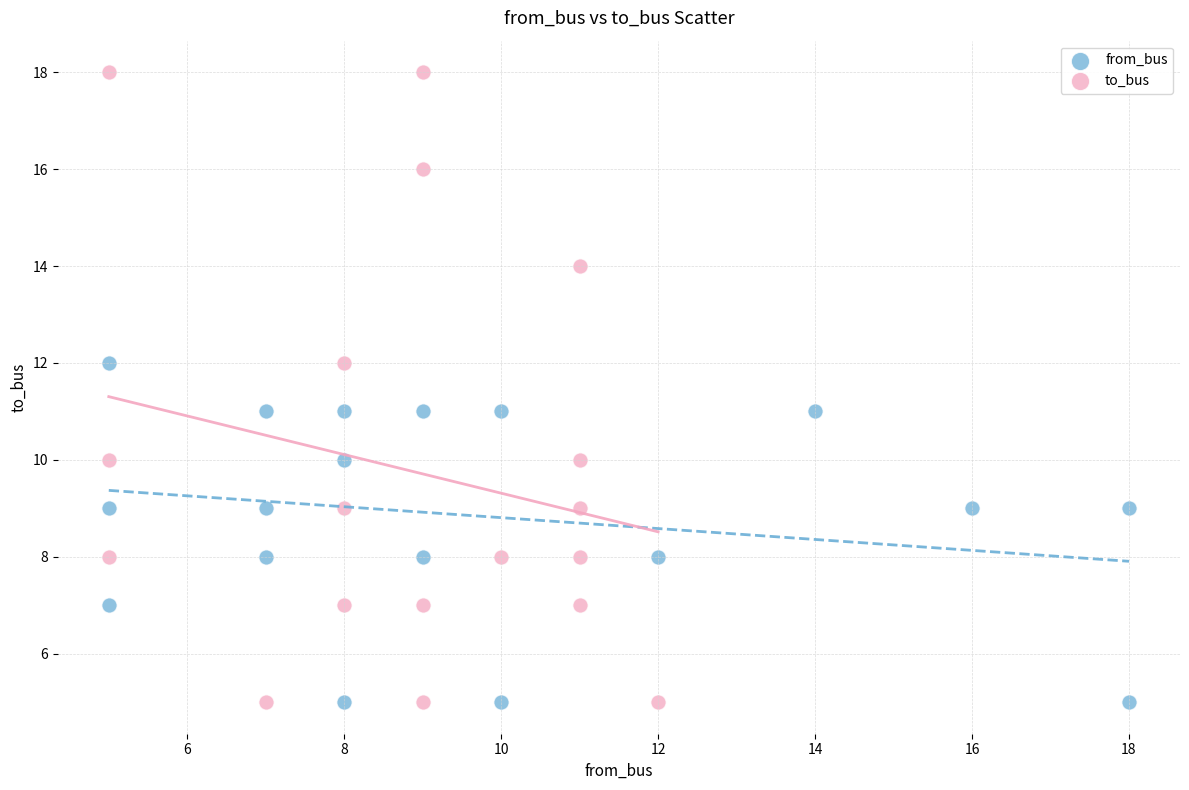

What are all the series names shown in the legend?

from_bus, to_bus